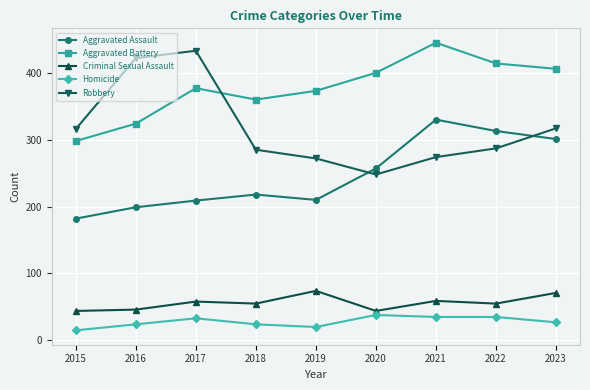

The Criminal Sexual Assault series shows 74 at 2019. True or false?

True